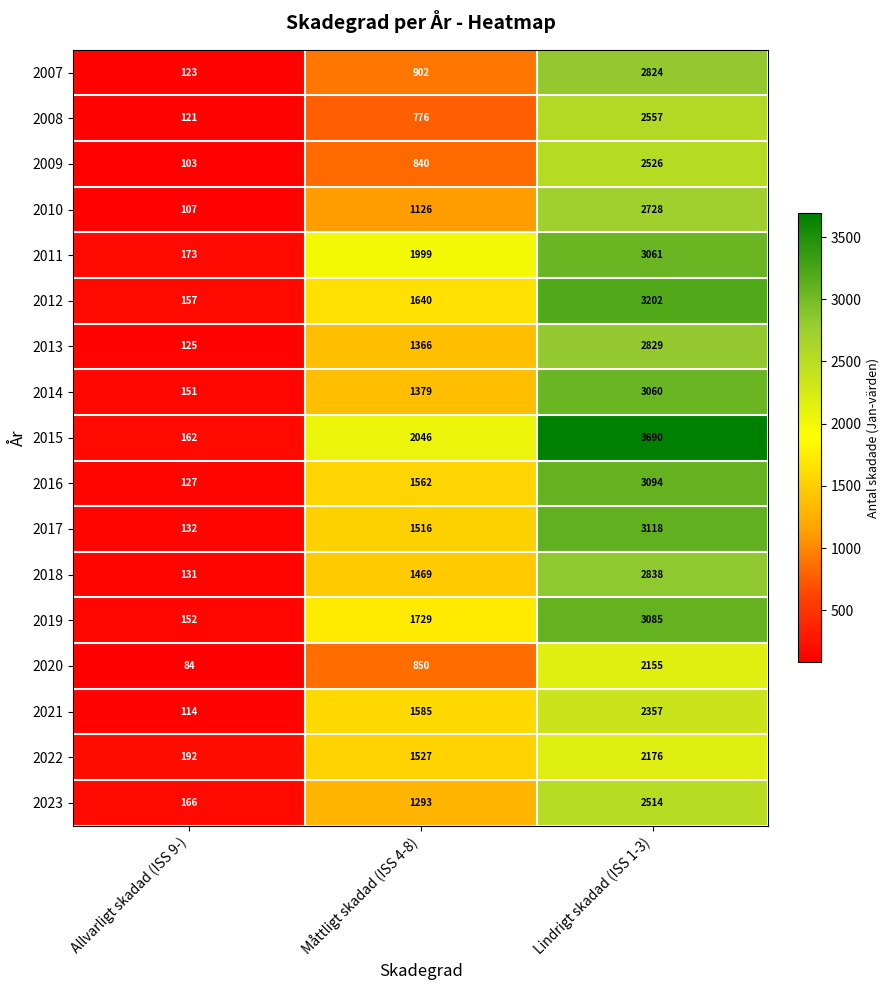

What is the difference between the second highest and minimum values in the 2011 series?

1826